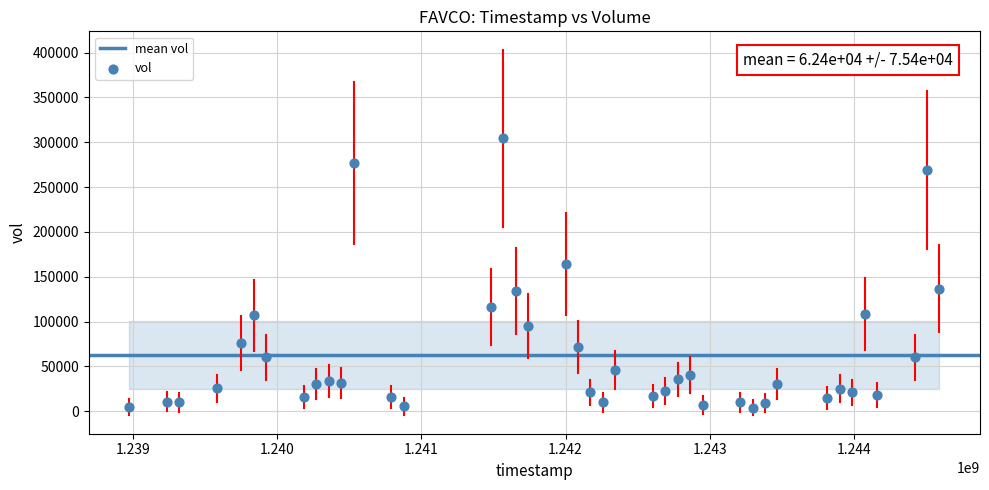

What is the range of Y values (max minus min)?

300500